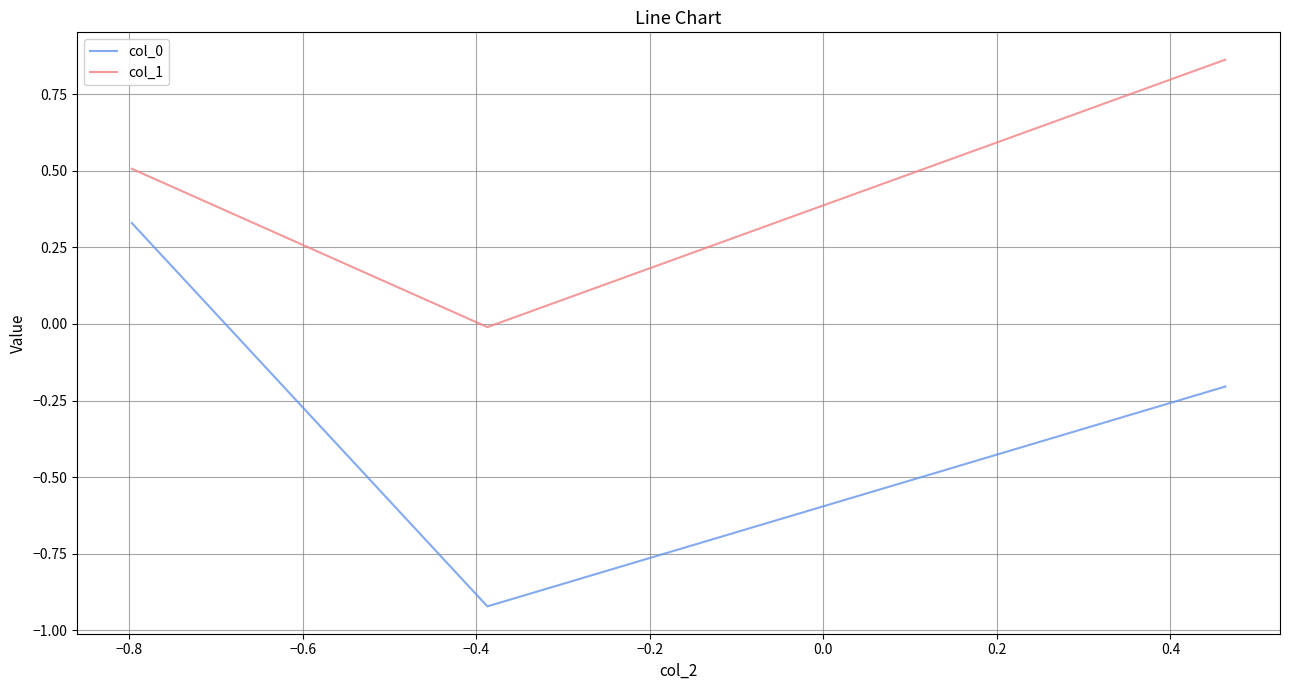

Does the chart display data point markers on the line(s)?

No